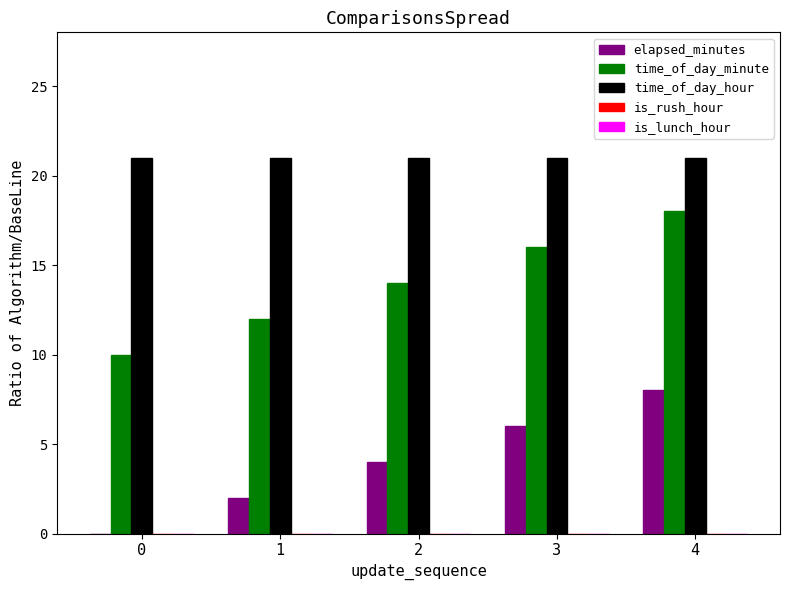

Is it true that time_of_day_minute equals 12 at 4?

False